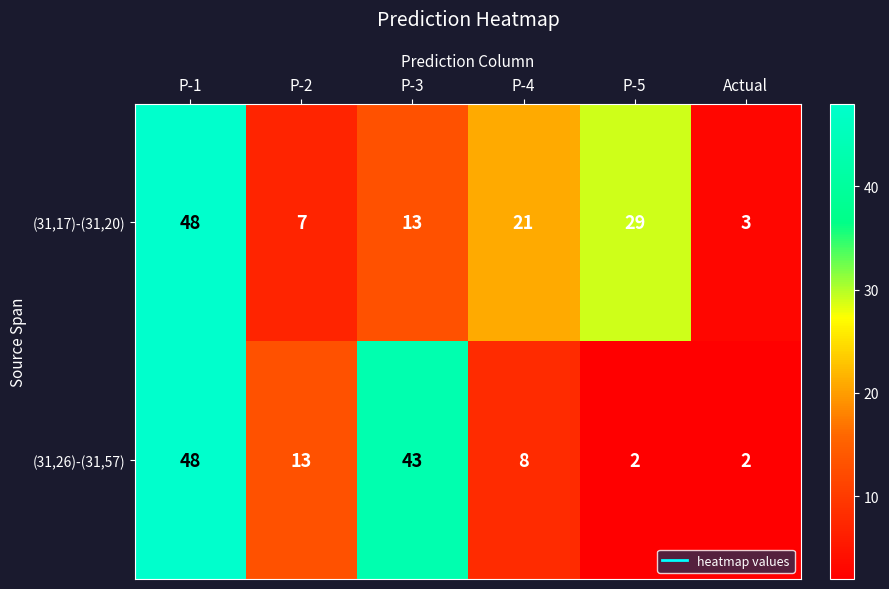

List the labels in order of (31,17)-(31,20) value, smallest first.

Actual, P-2, P-3, P-4, P-5, P-1